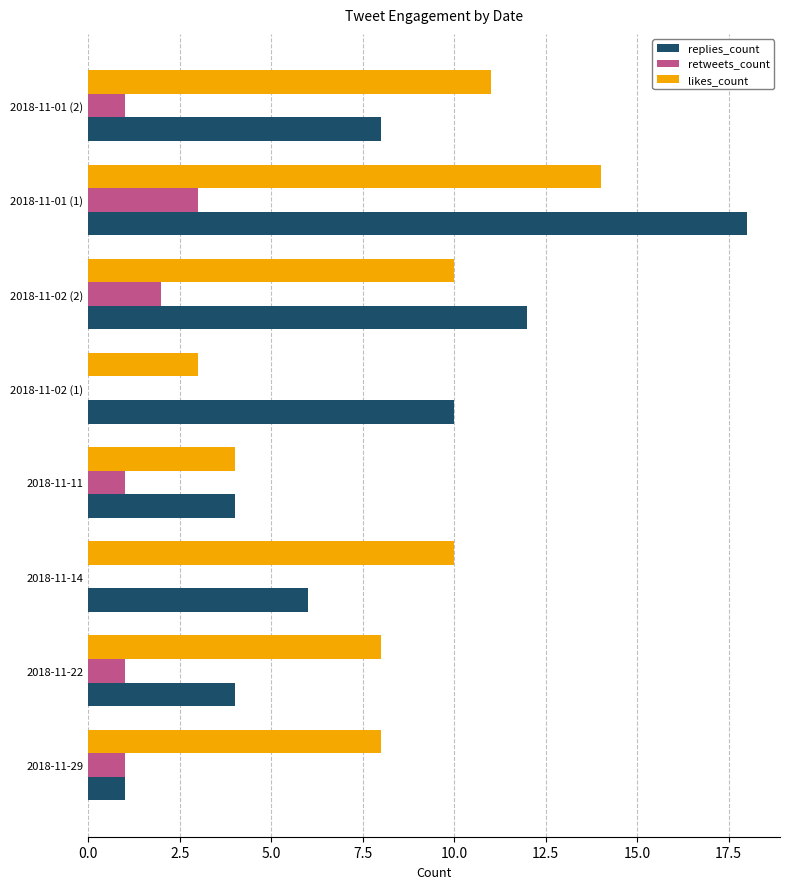

The likes_count series shows 12 at 2018-11-29. True or false?

False